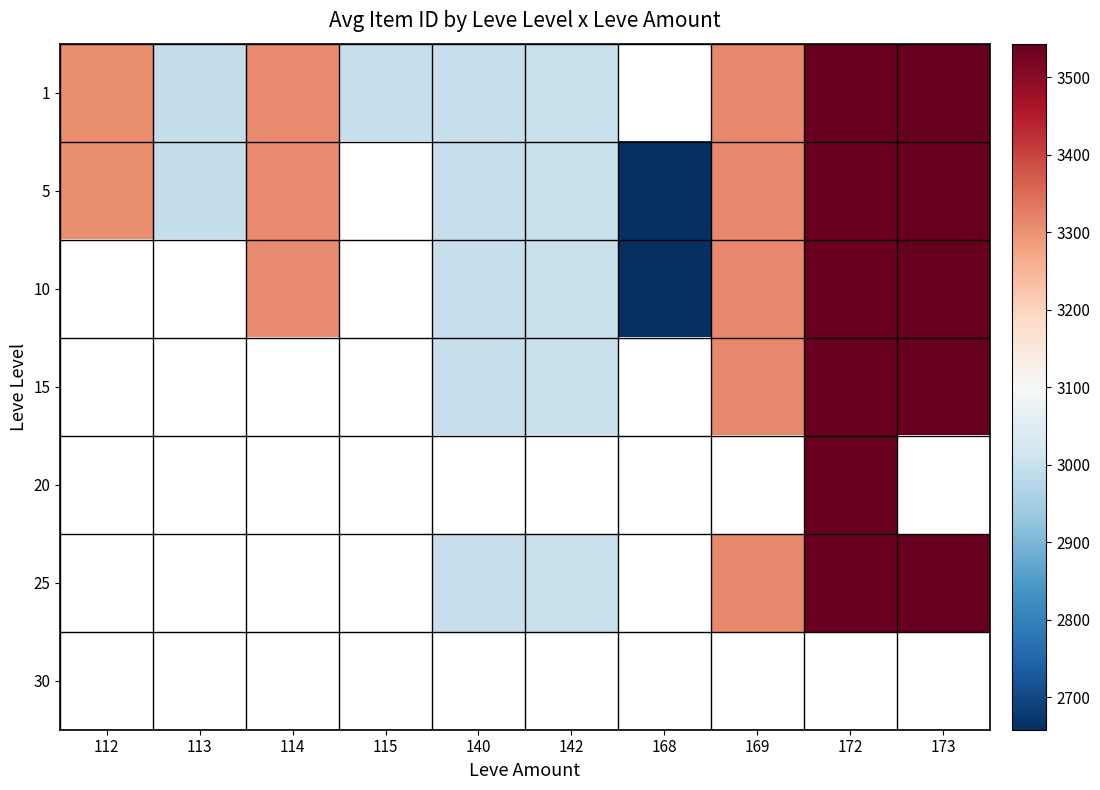

At how many categories does at least one series exceed 2916?

9